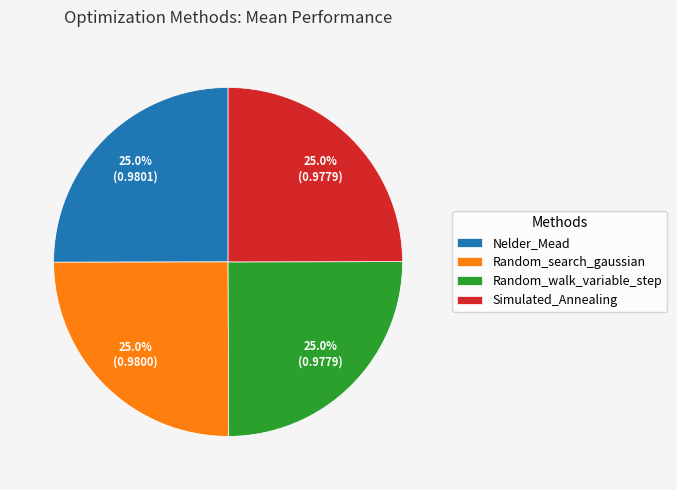

Does Random_walk_variable_step represent more than half of the total?

No